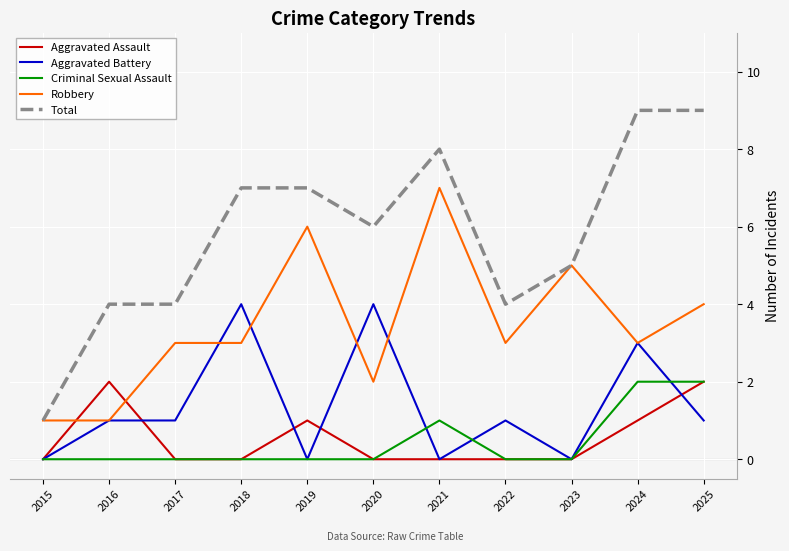

Which series has the largest range (max minus min)?

Total